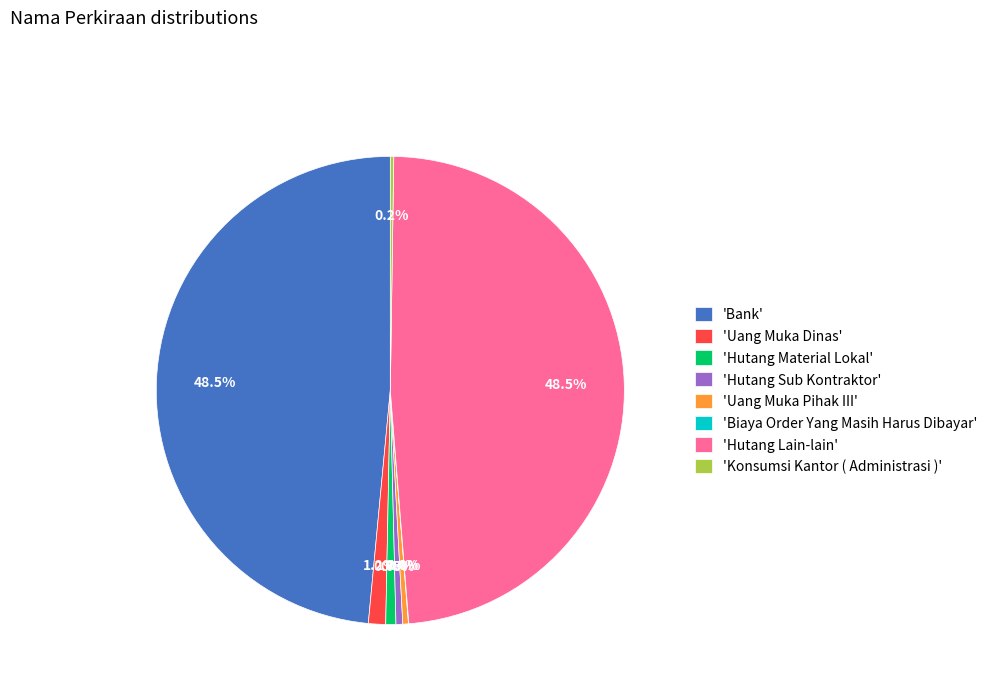

What is the total percentage of 'Hutang Sub Kontraktor' and 'Bank'?

49.0%